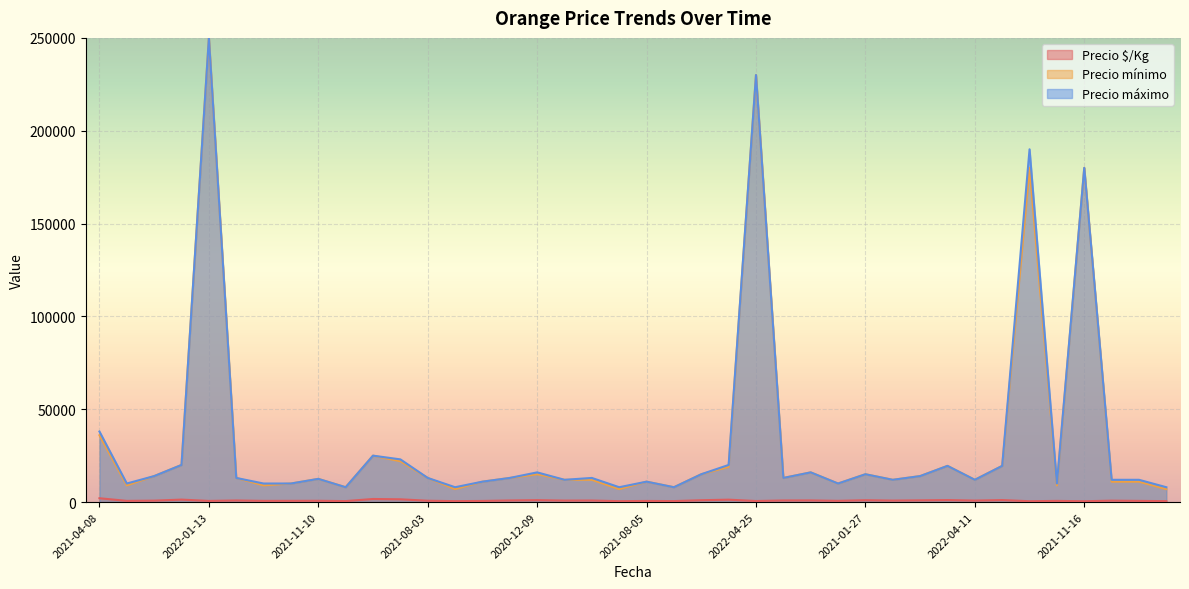

At which category is the sum across all series the highest?

2022-01-13